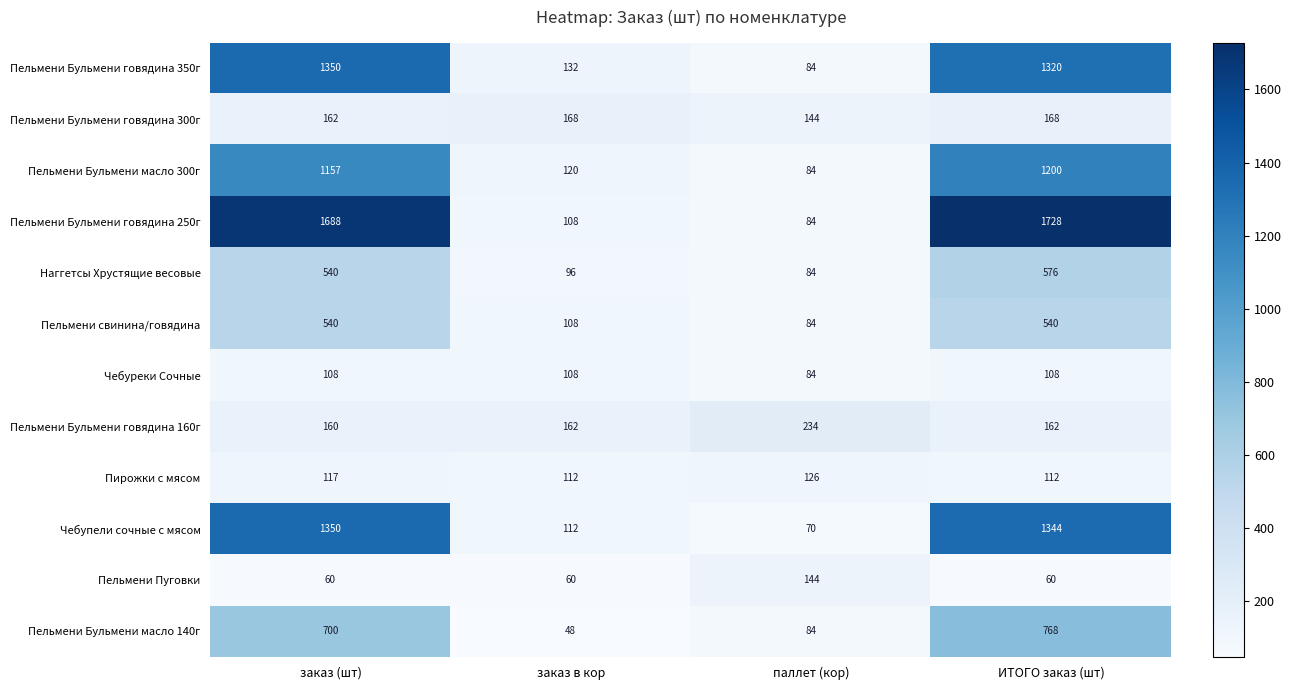

What is the smallest value displayed?

48